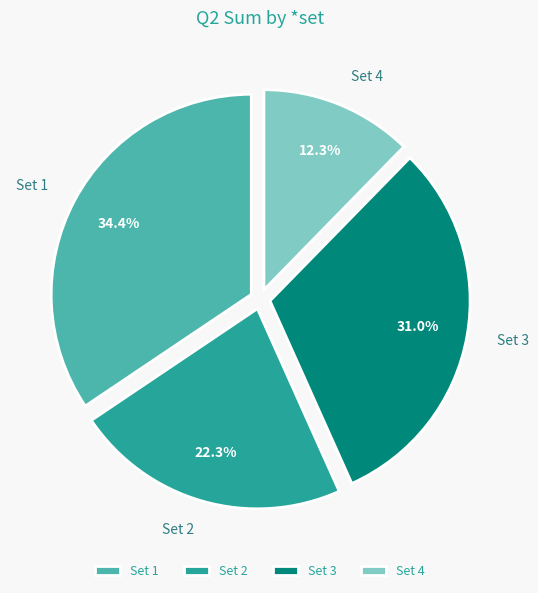

Is there a majority slice in this chart?

No